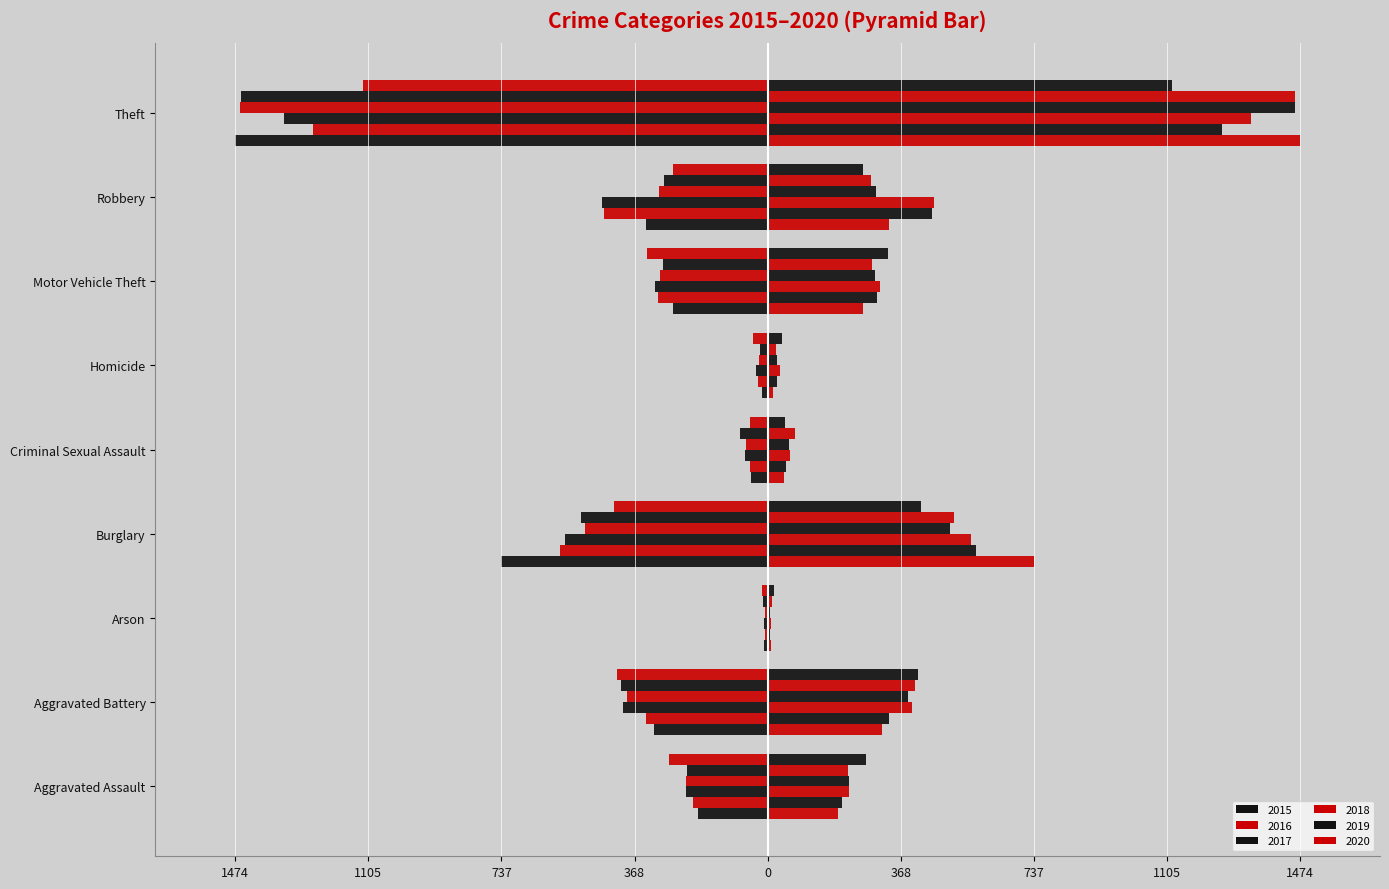

What position from the left is Motor Vehicle Theft?

7